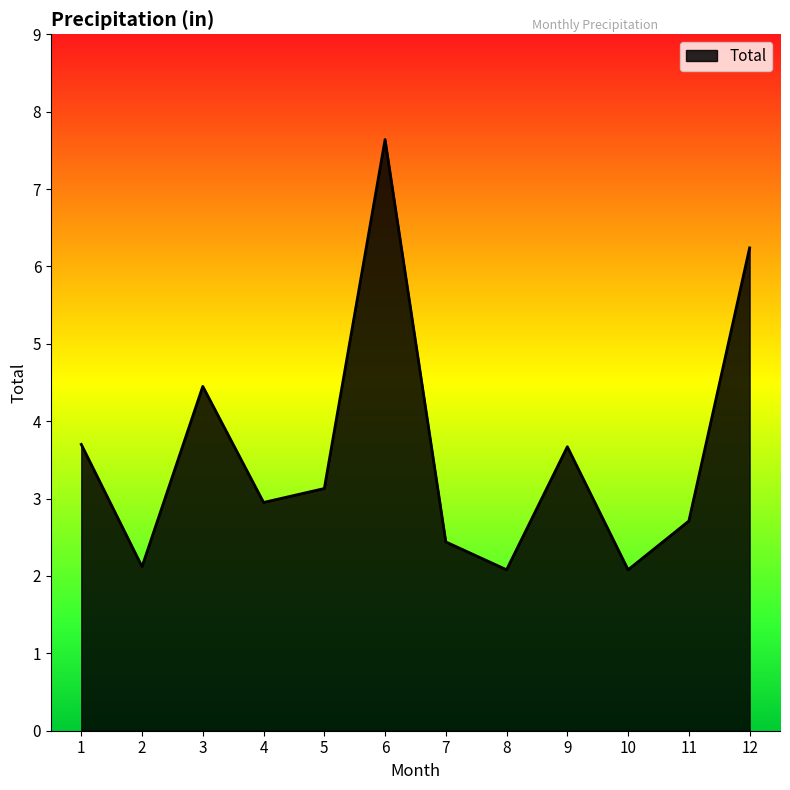

What is the change in value from 3 to 4?

-1.5